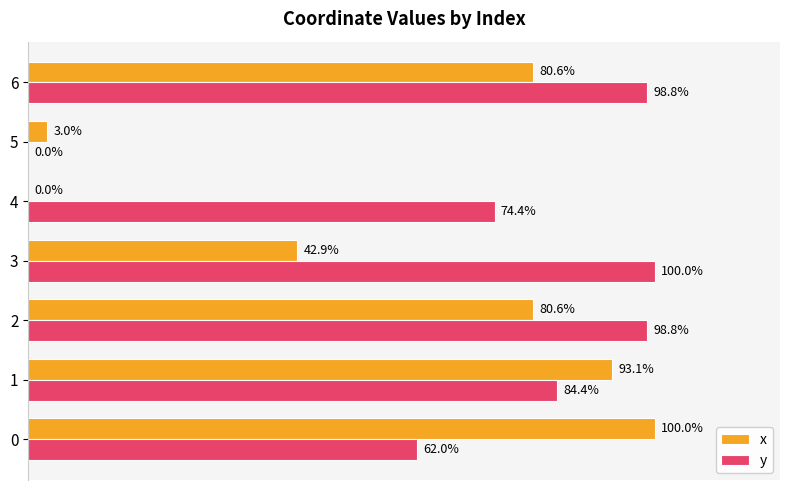

Between 1 and 4, which series saw the biggest shift?

x